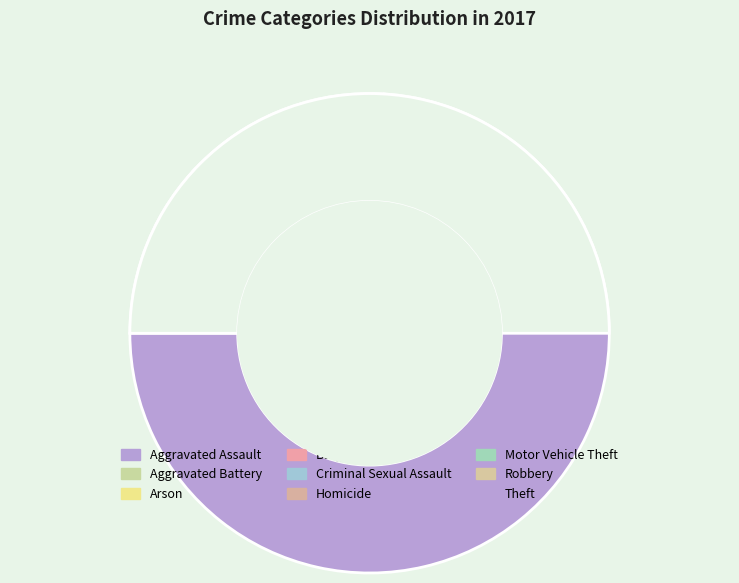

Which slice is the smallest?

Arson